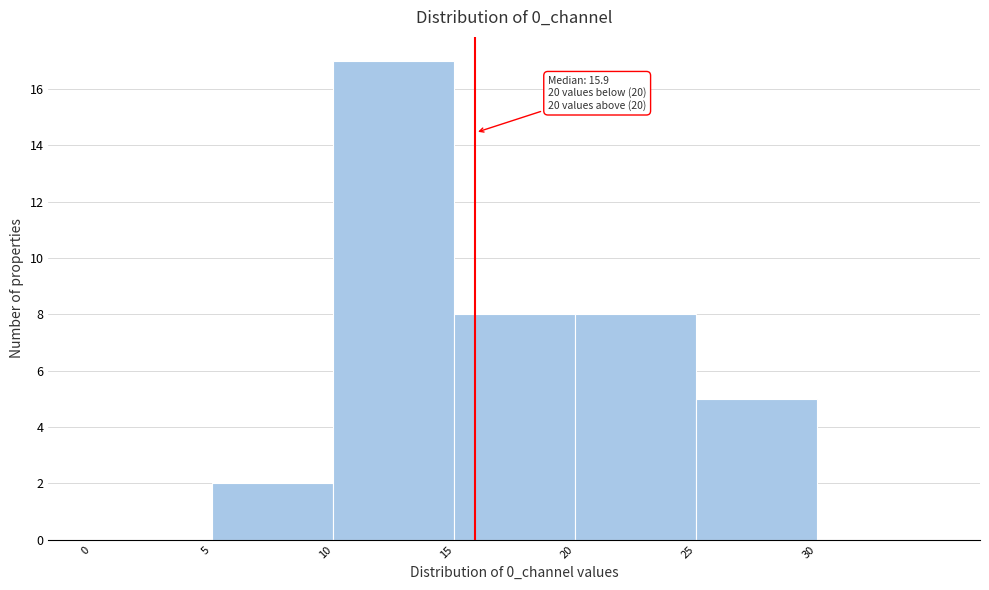

Which range on the x-axis has the tallest bar?

10 to 15